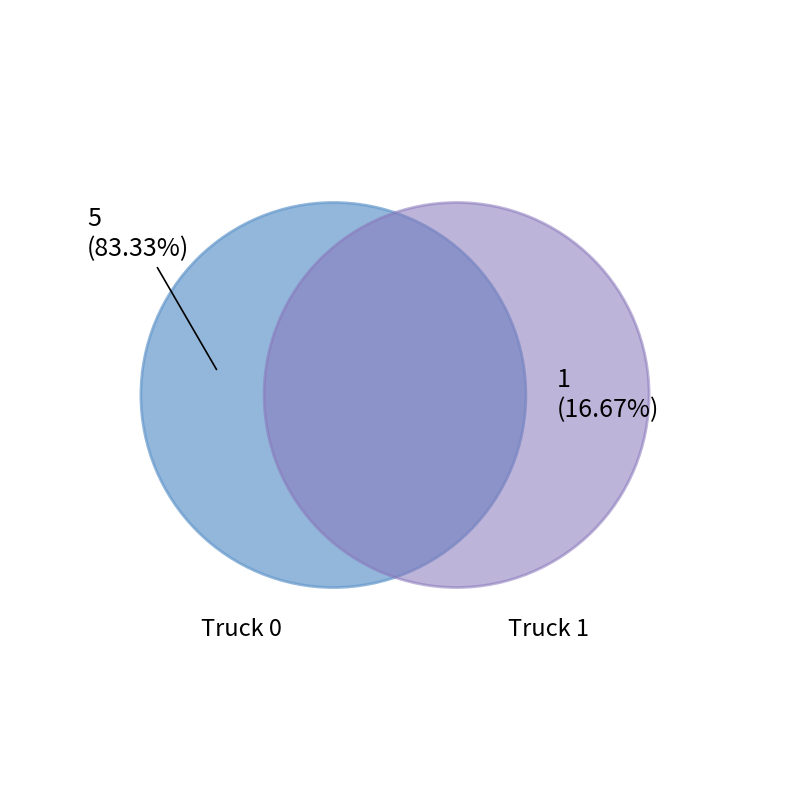

Is it true that Truck 1 is 32% of the pie?

False